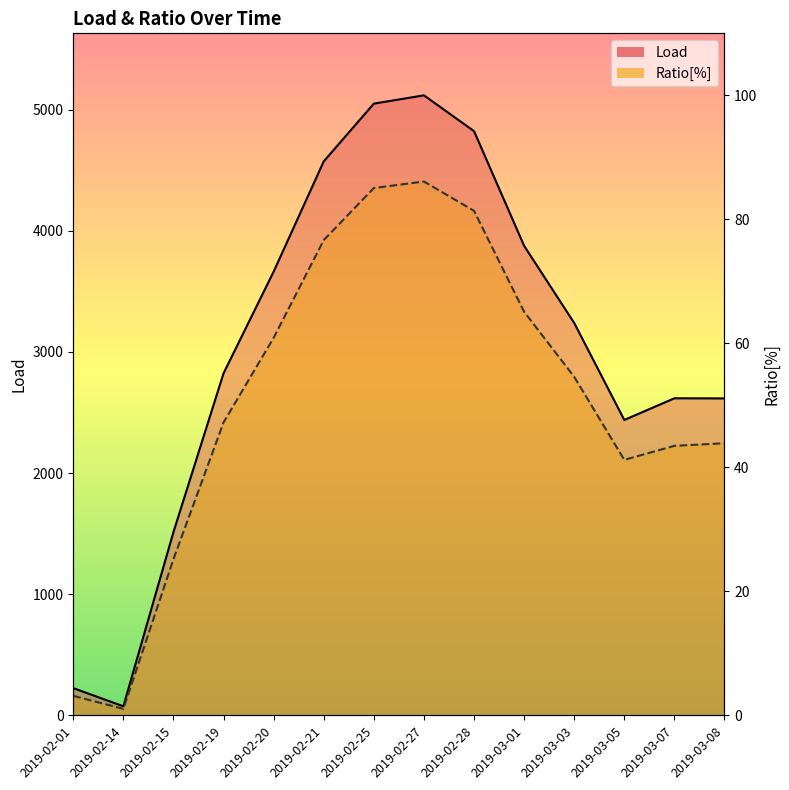

At which category is the sum across all series the highest?

2019-02-27